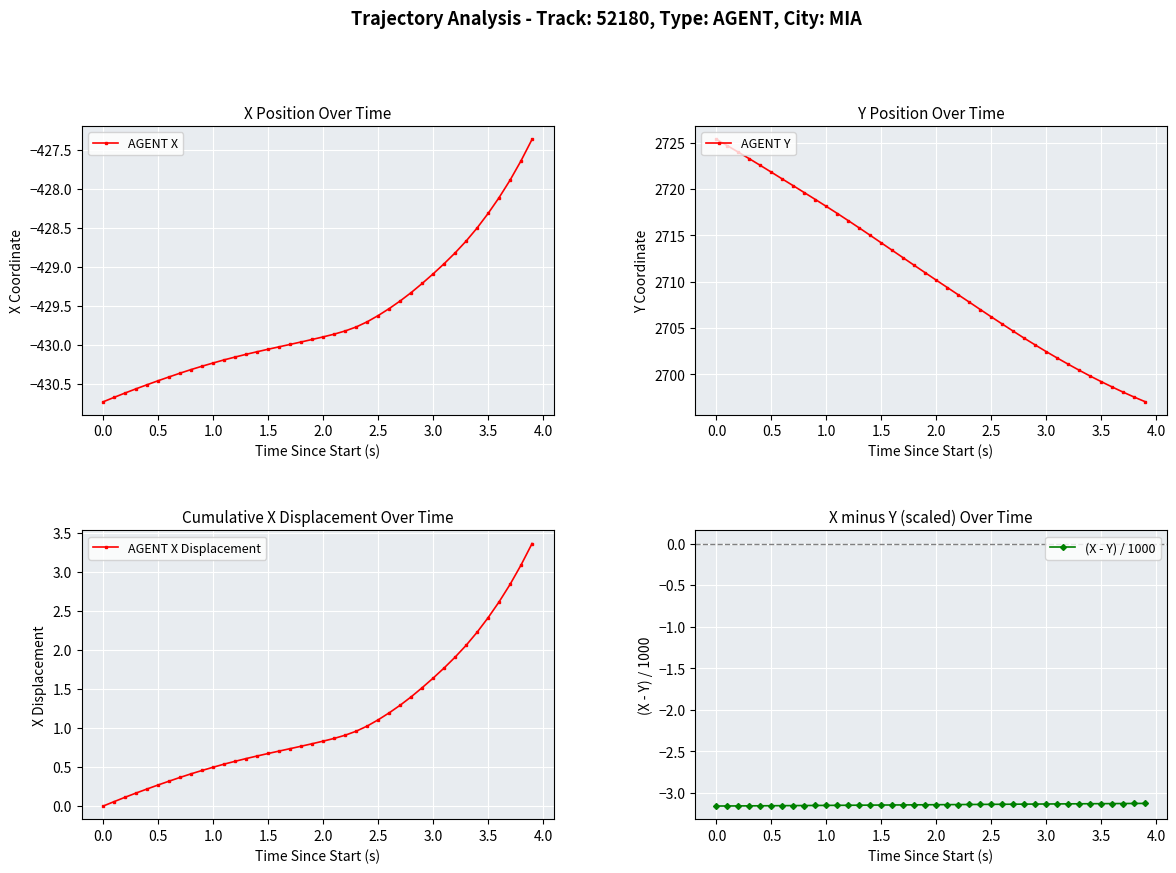

What is the maximum value for AGENT X?

-427.4